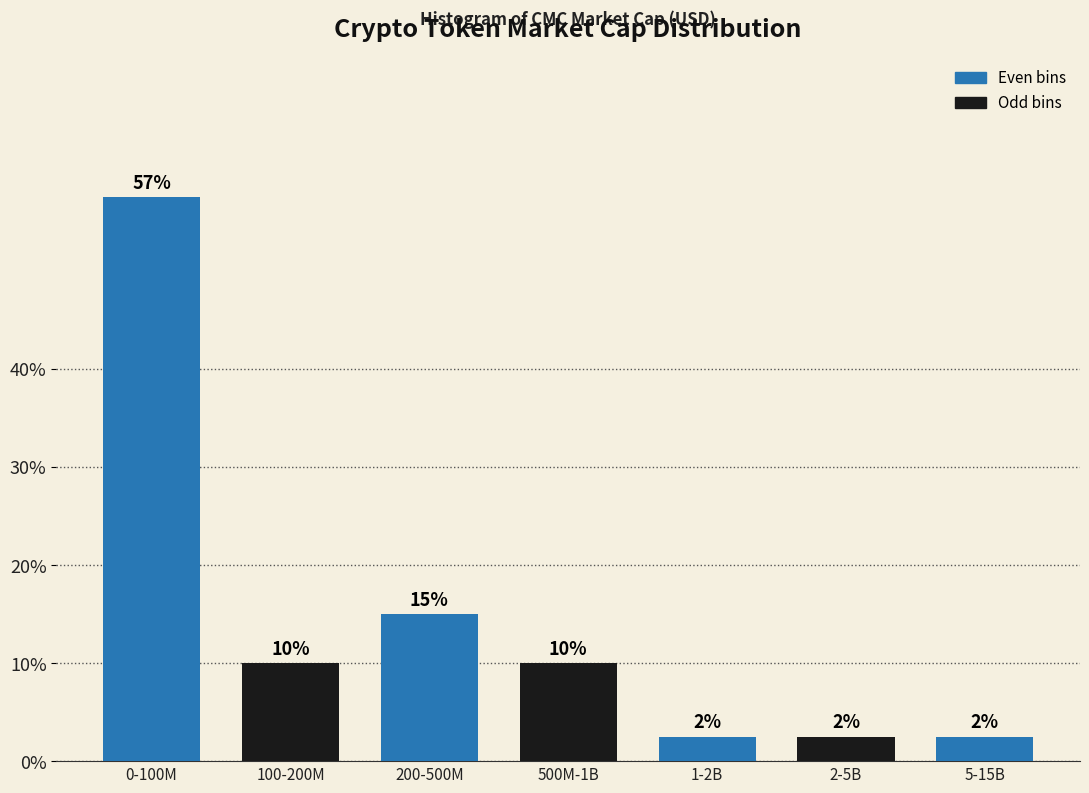

Does the chart contain any negative values?

No